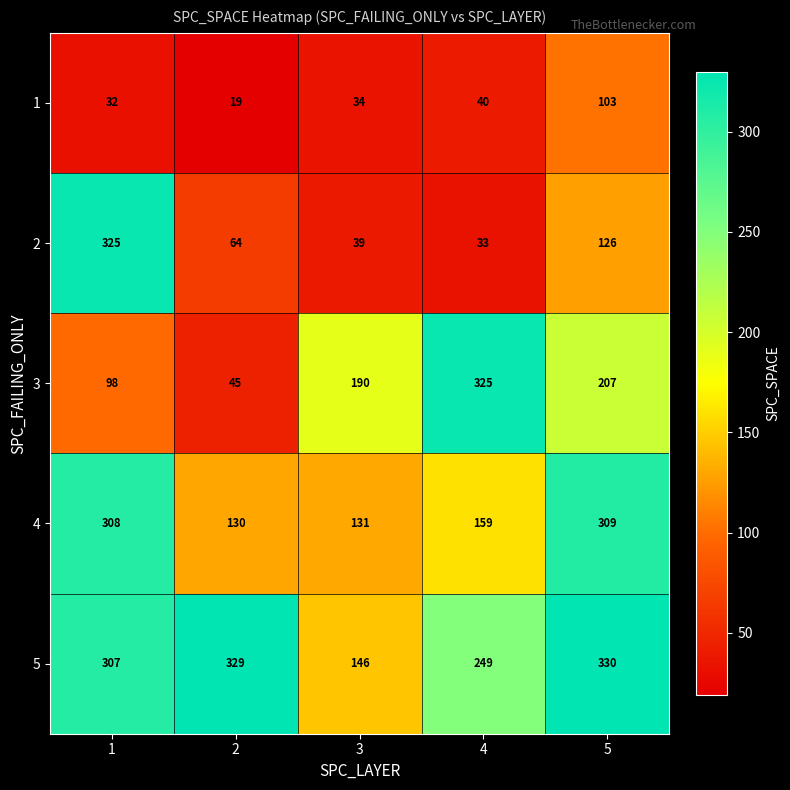

At which category is the sum across all series the highest?

5